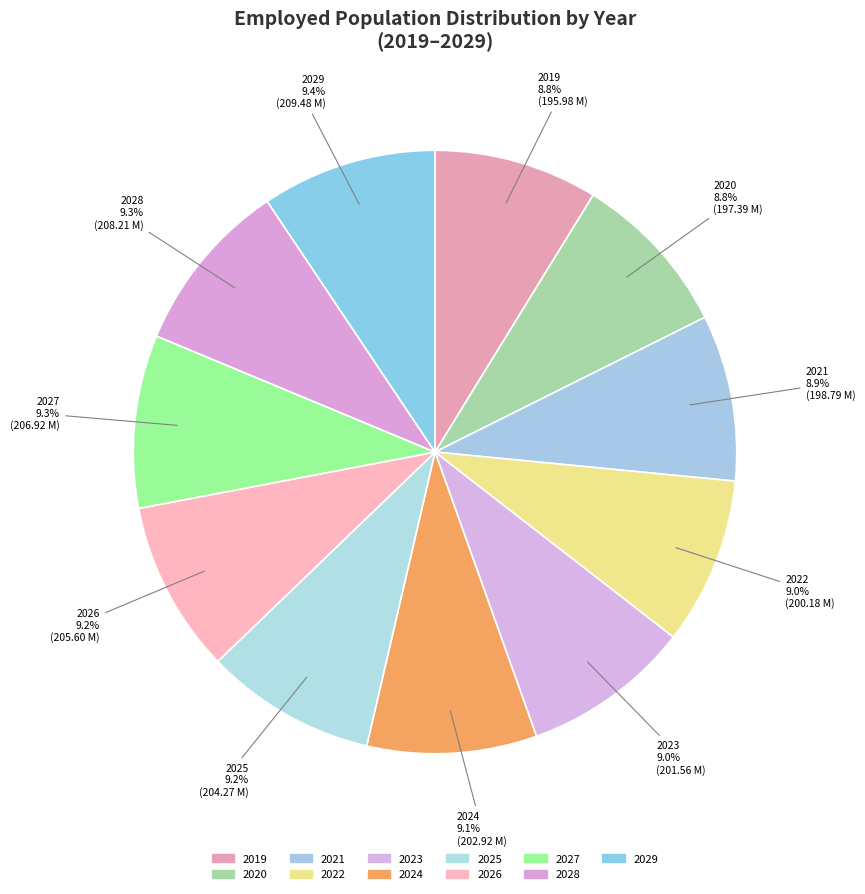

How much of the chart is everything except 2022?

91.0%